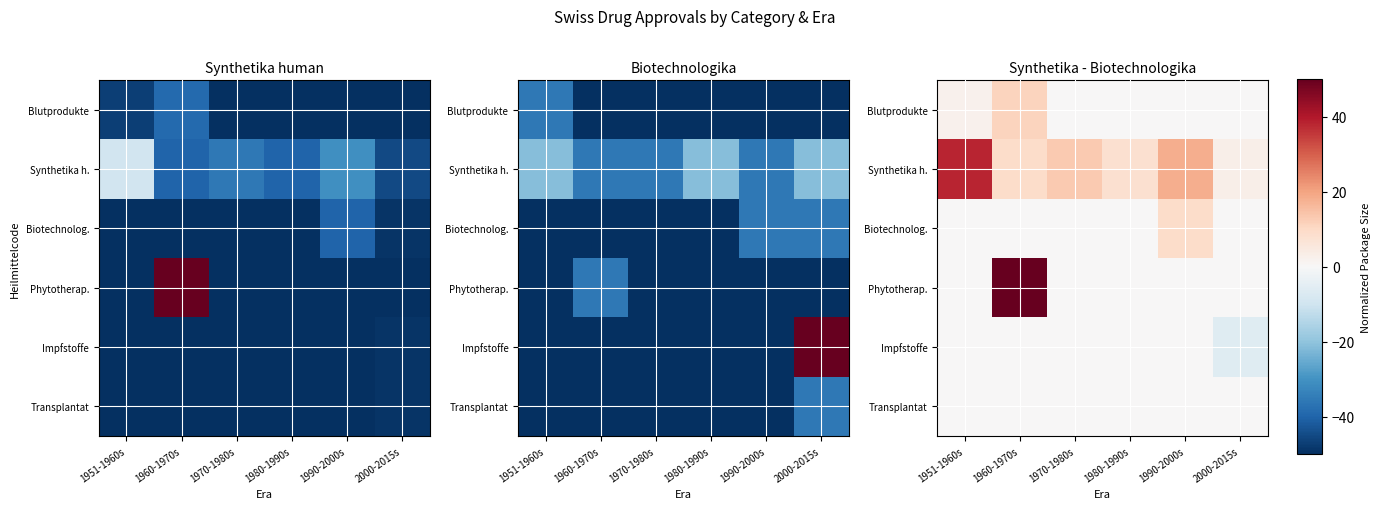

How many data points in Biotechnolog. are above 0?

1